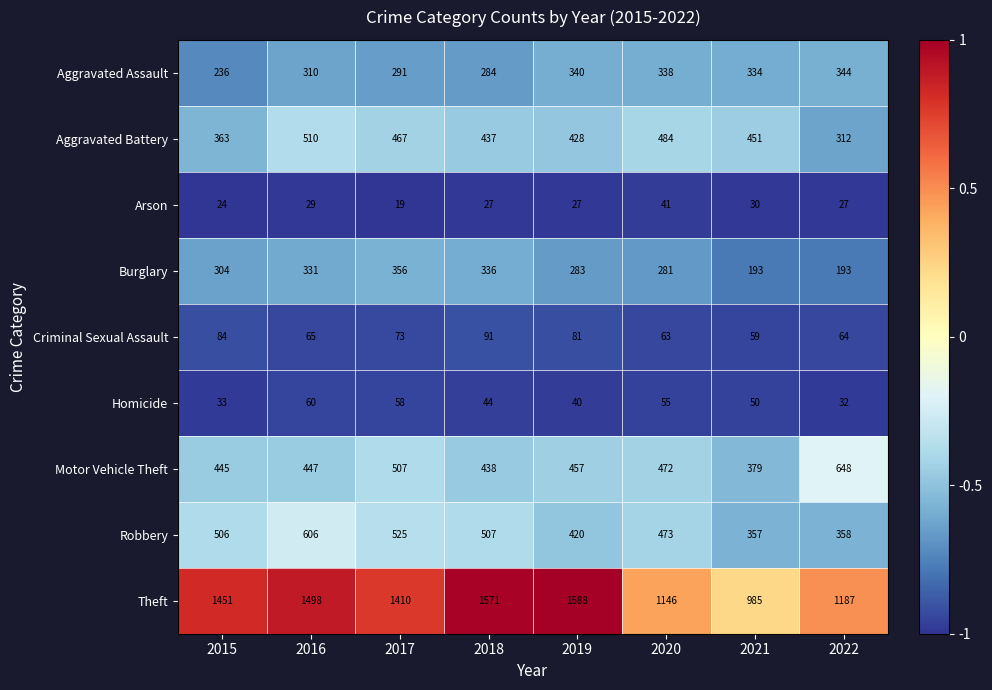

The value of Motor Vehicle Theft at 2015 is 277. True or false?

False